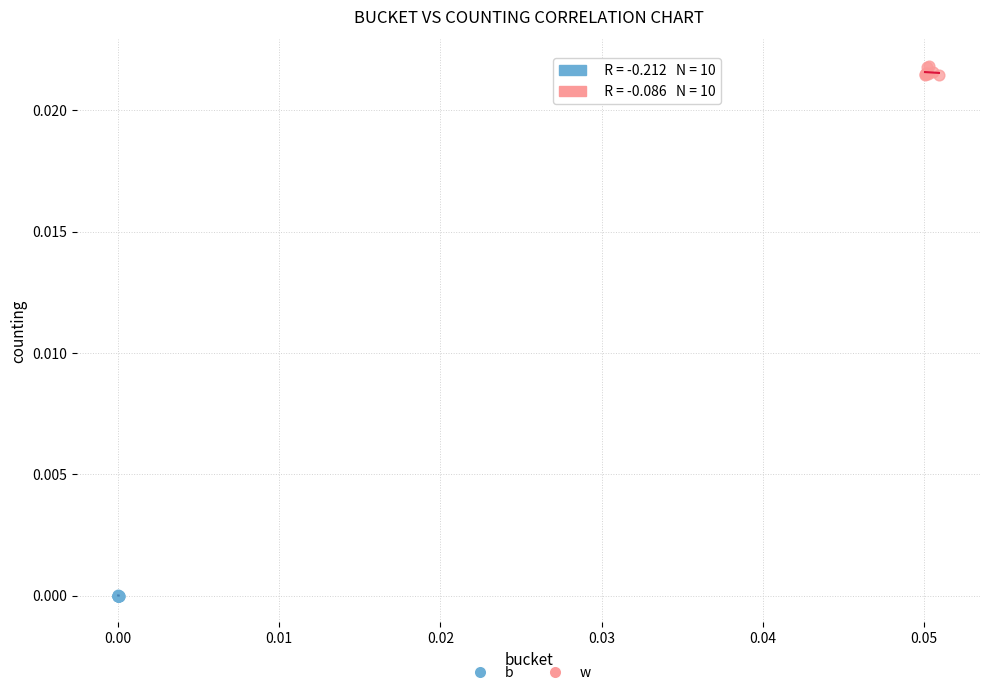

Which series has the widest spread of Y values?

w